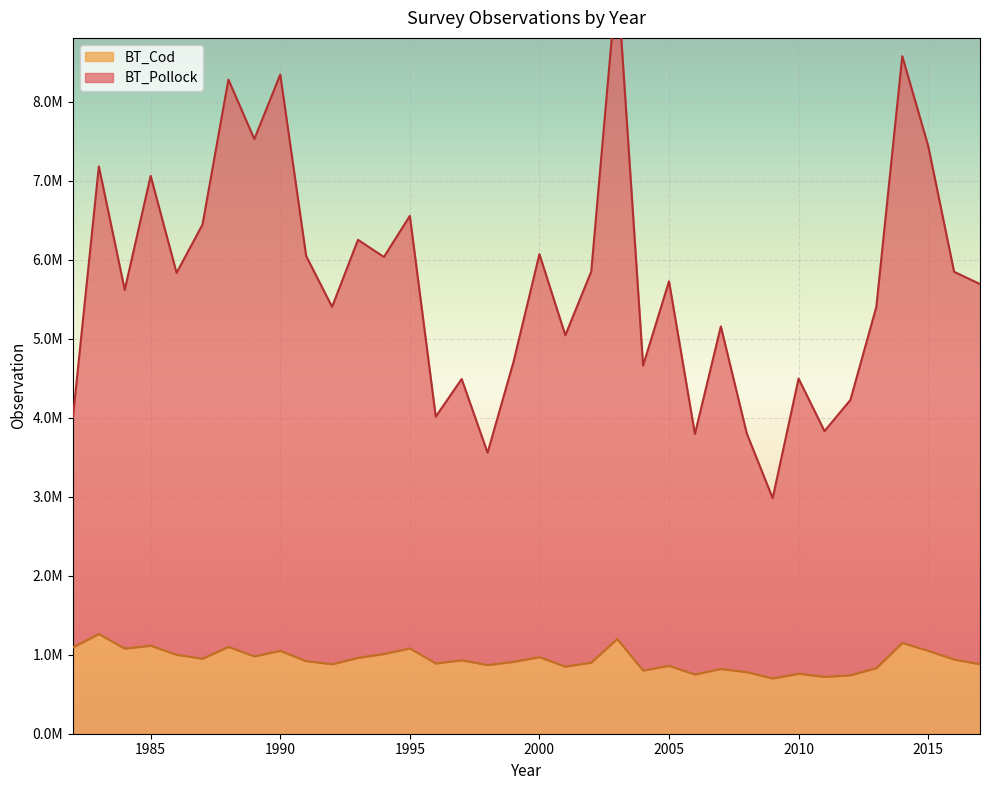

True or false: BT_Cod has a value of 970000.0 at 2000.

True